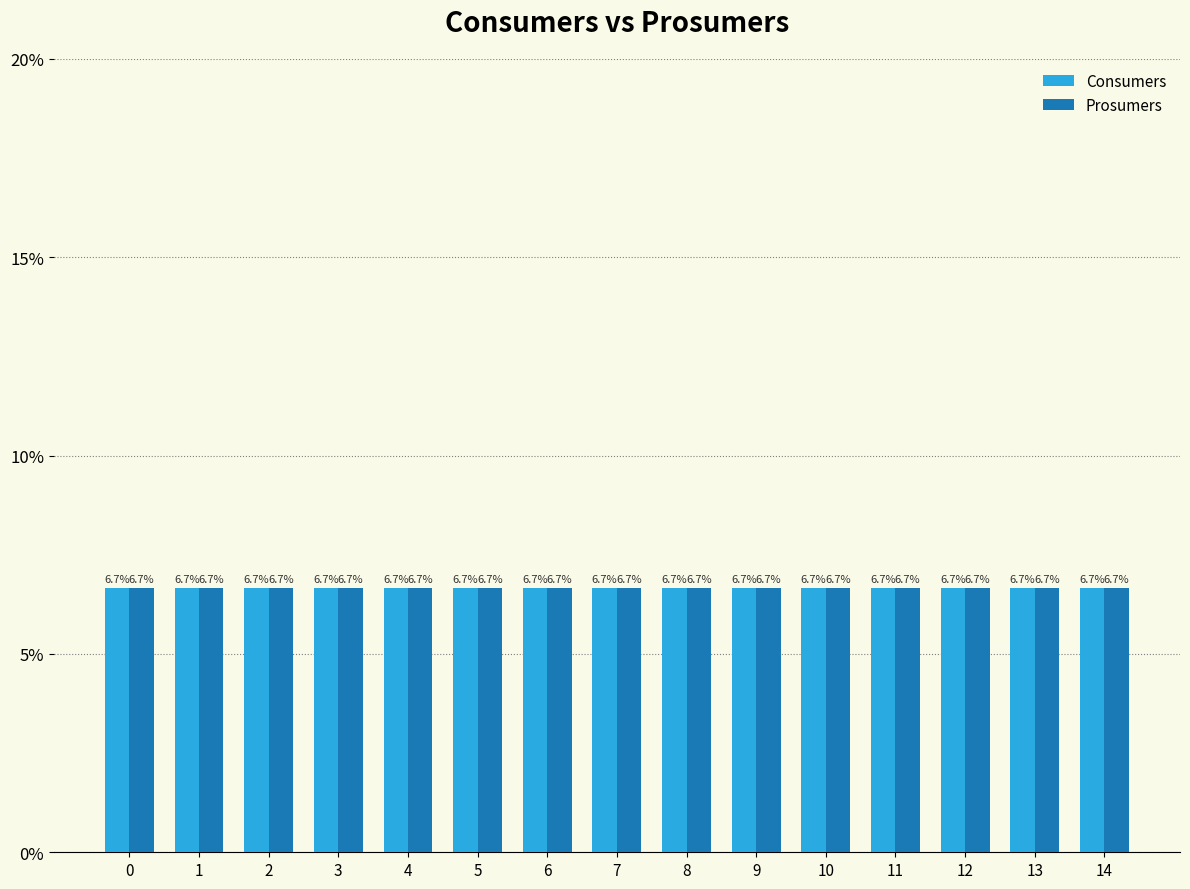

How many categories are shown in the chart?

15